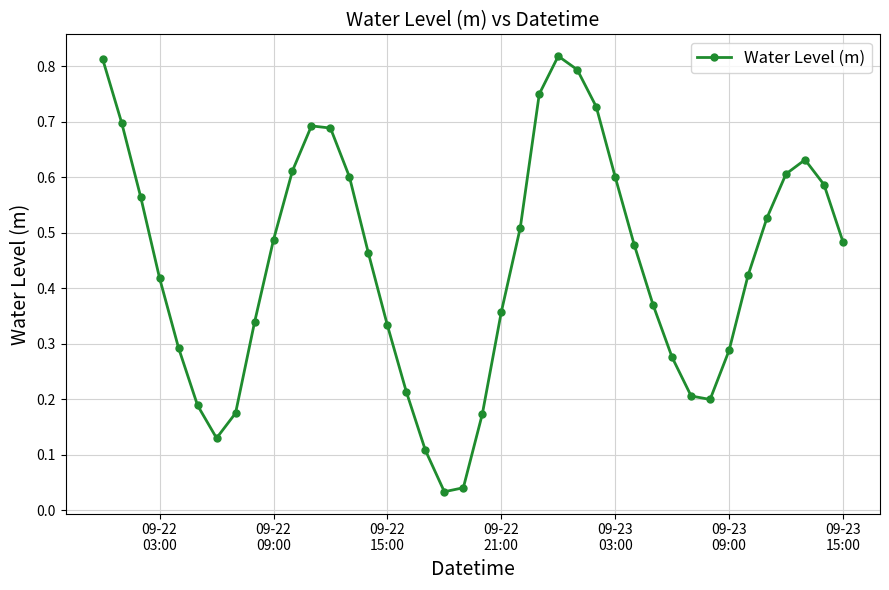

Count the number of categories in the chart.

40